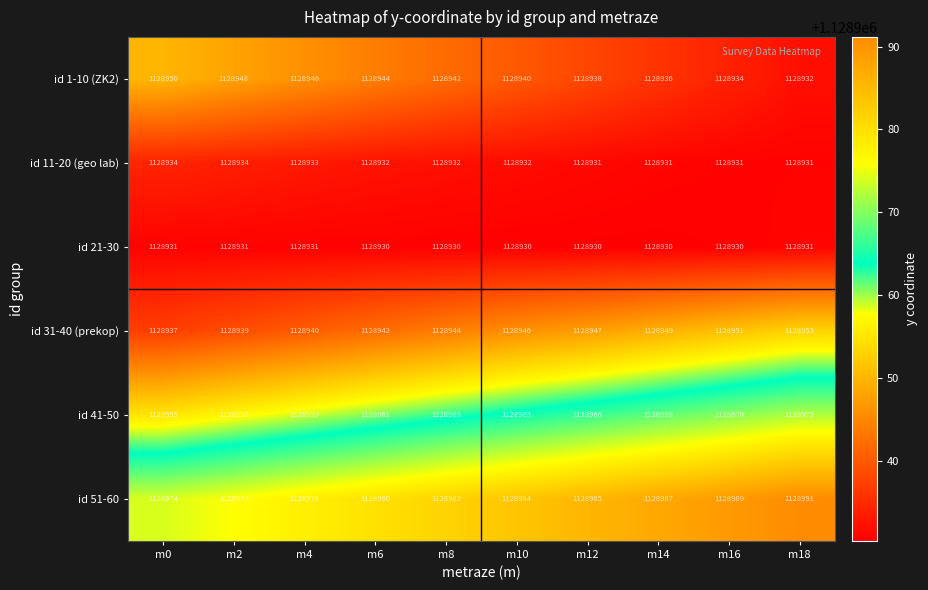

Rank the series by their maximum value, from lowest to highest.

id 21-30, id 11-20 (geo lab), id 1-10 (ZK2), id 31-40 (prekop), id 41-50, id 51-60